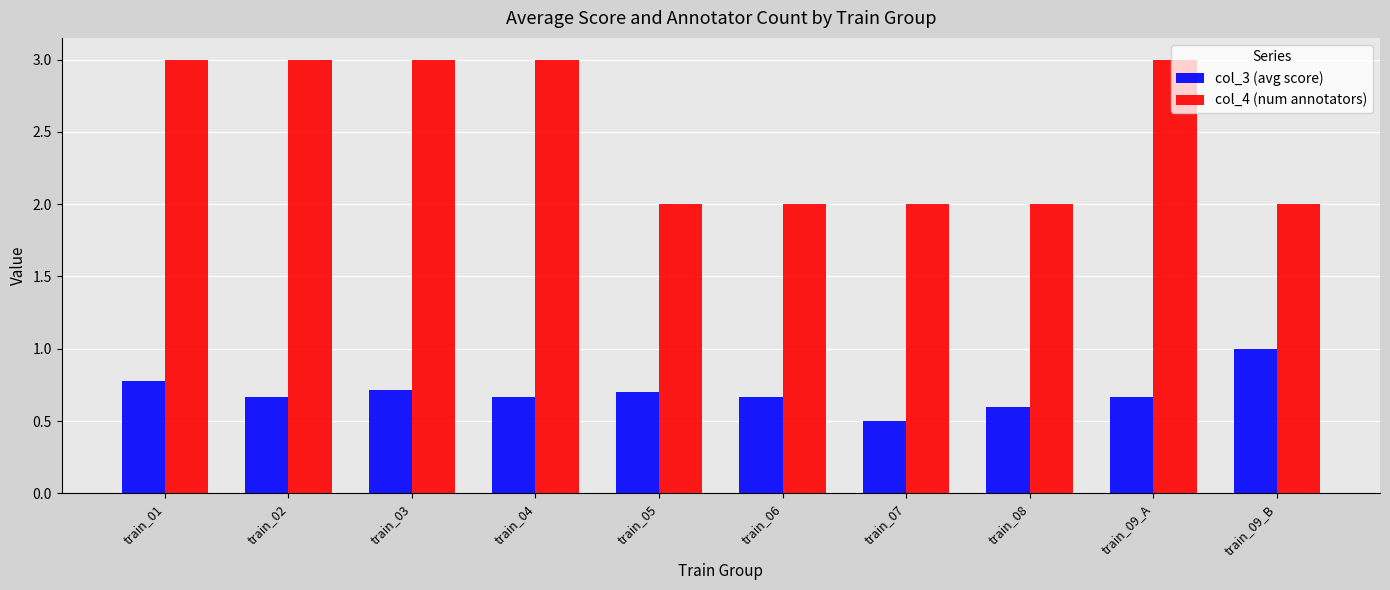

At which category is the sum across all series the highest?

train_01